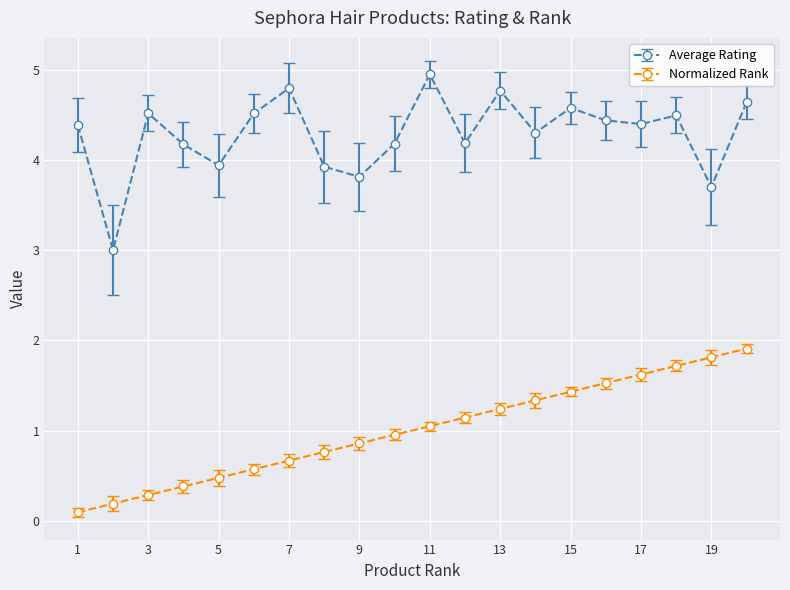

Which series has the widest spread of values?

Average Rating